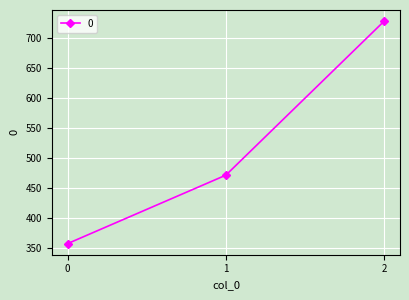

What is the greatest value displayed?

728.6